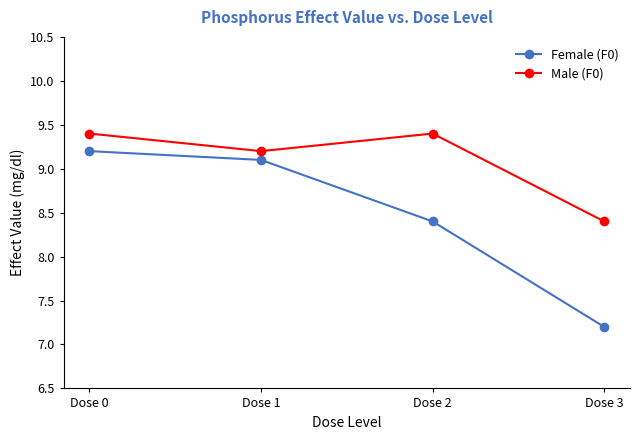

Is it true that Female (F0) equals 9.1 at Dose 1?

True